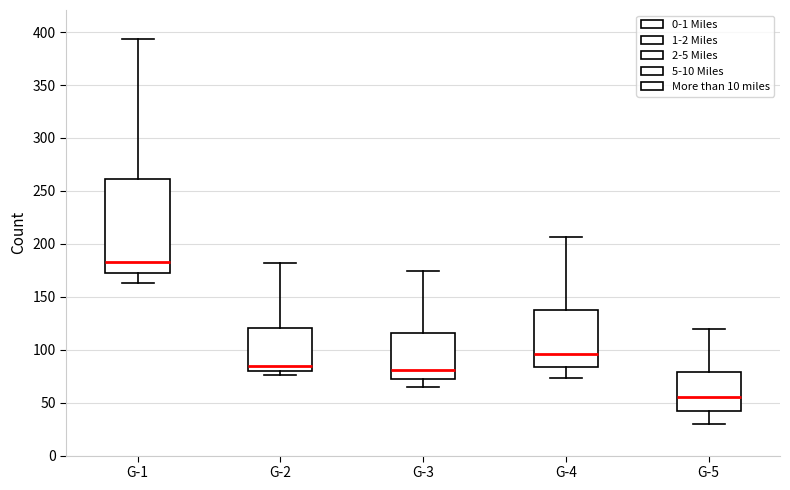

Where is the lower edge of the box for G-4 on the y-axis? The values are not printed on the chart, so give them approximately, as read against the axis.

85